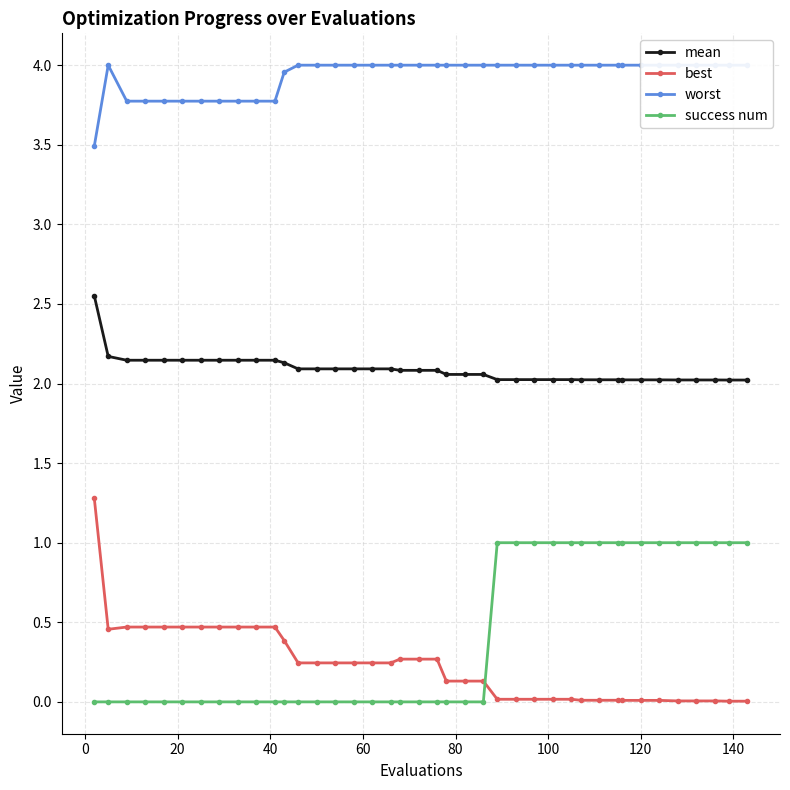

True or false: best and success num cross at least once.

True